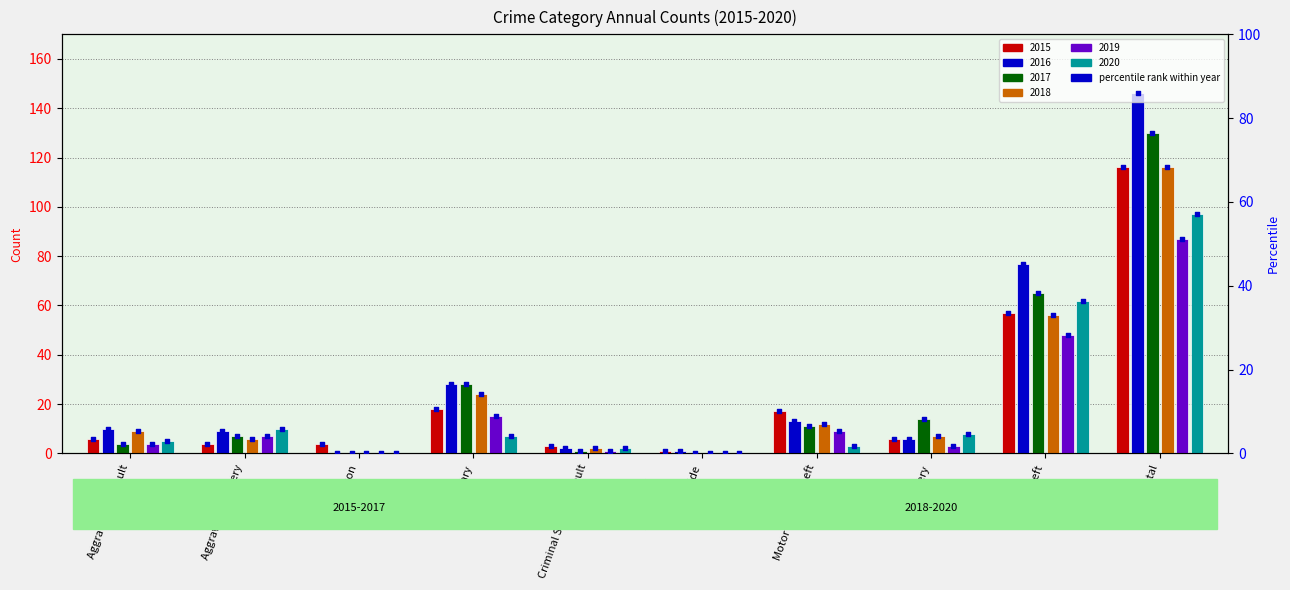

Which series reaches the minimum Y coordinate?

2016